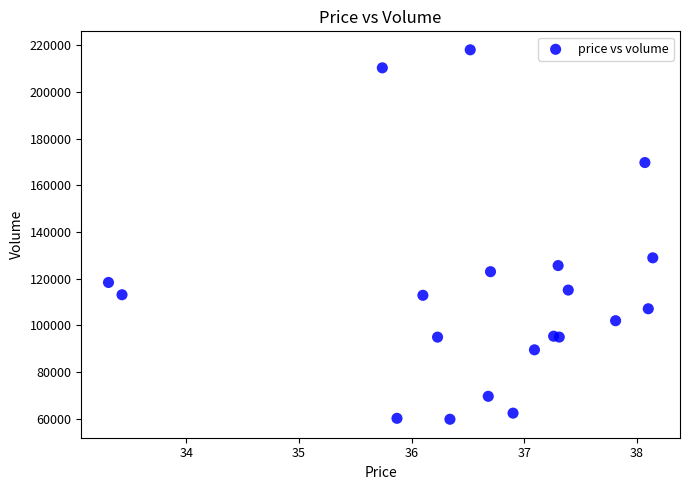

What Y value in the scatter plot is closest to 138864?

128877